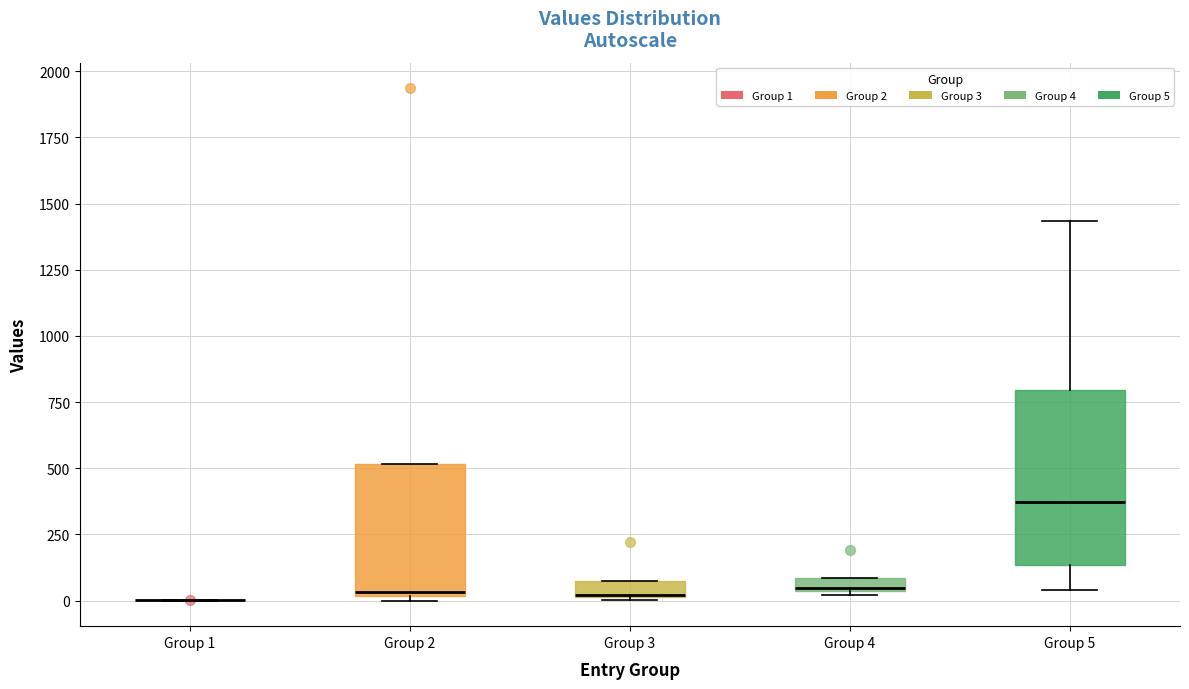

Where is the upper edge of the box for Group 4 on the y-axis? The values are not printed on the chart, so give them approximately, as read against the axis.

100